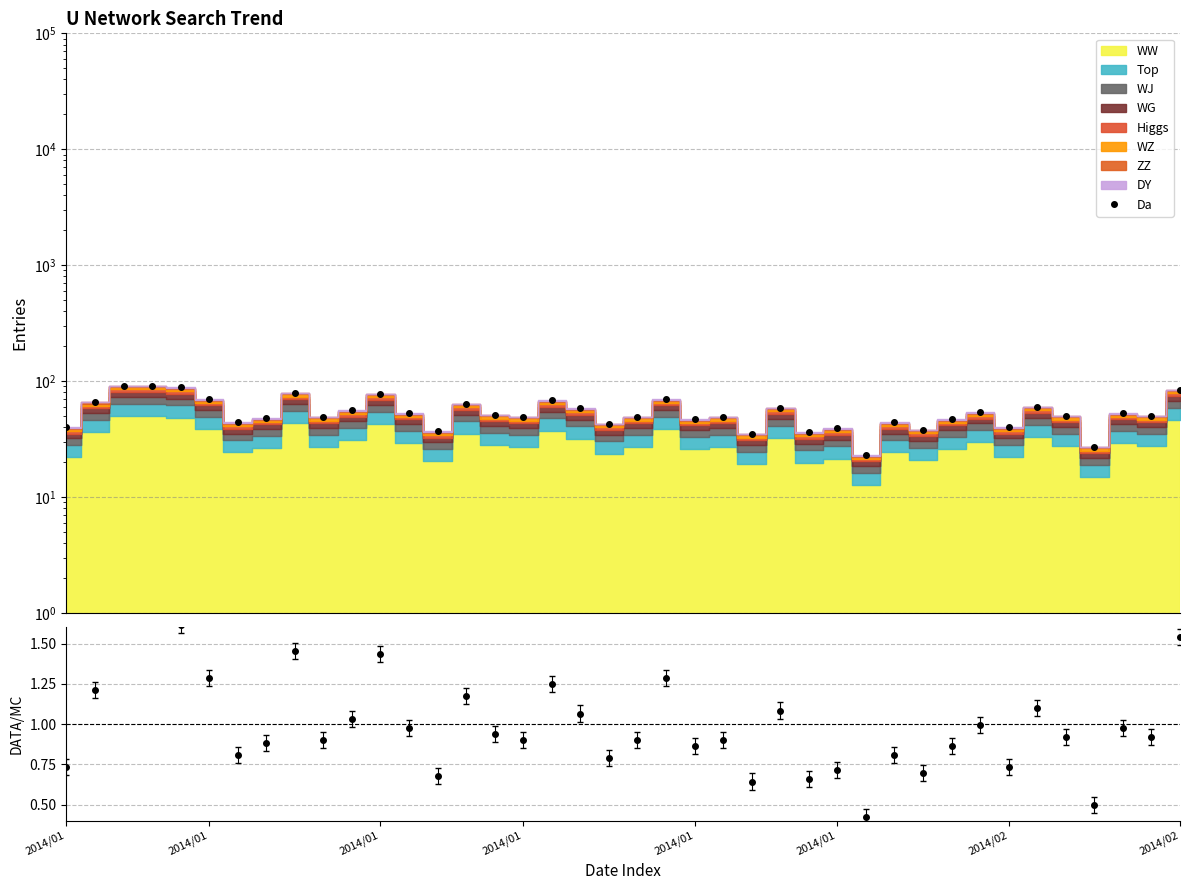

How many data points are above 50?

19